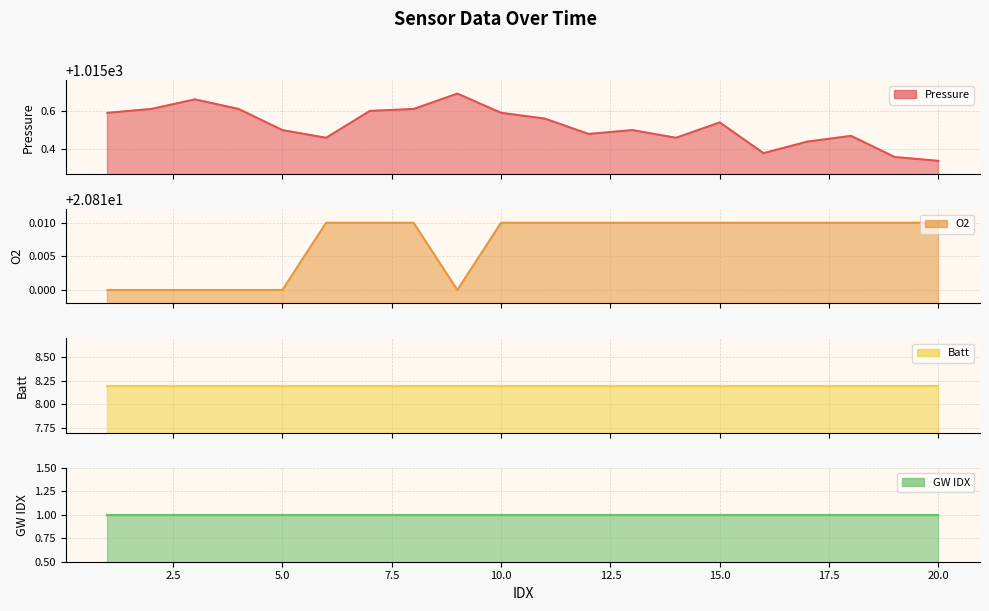

True or false: O2 and Pressure intersect in this chart.

False